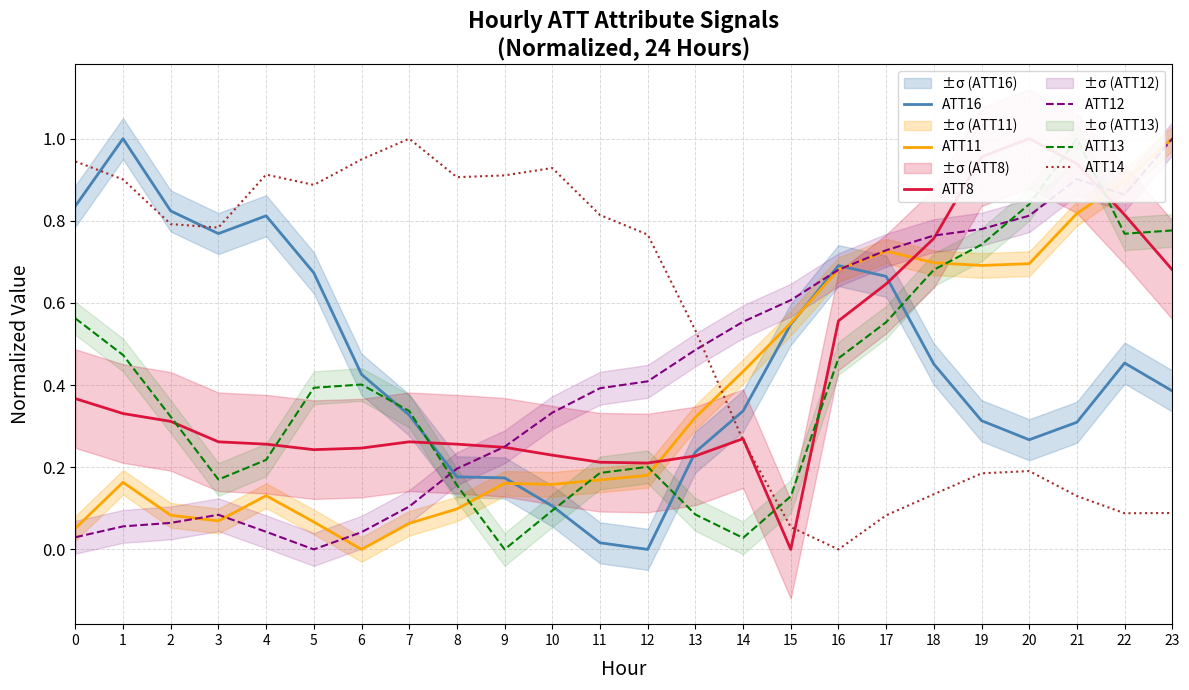

Which label corresponds to the largest value in the chart?

1